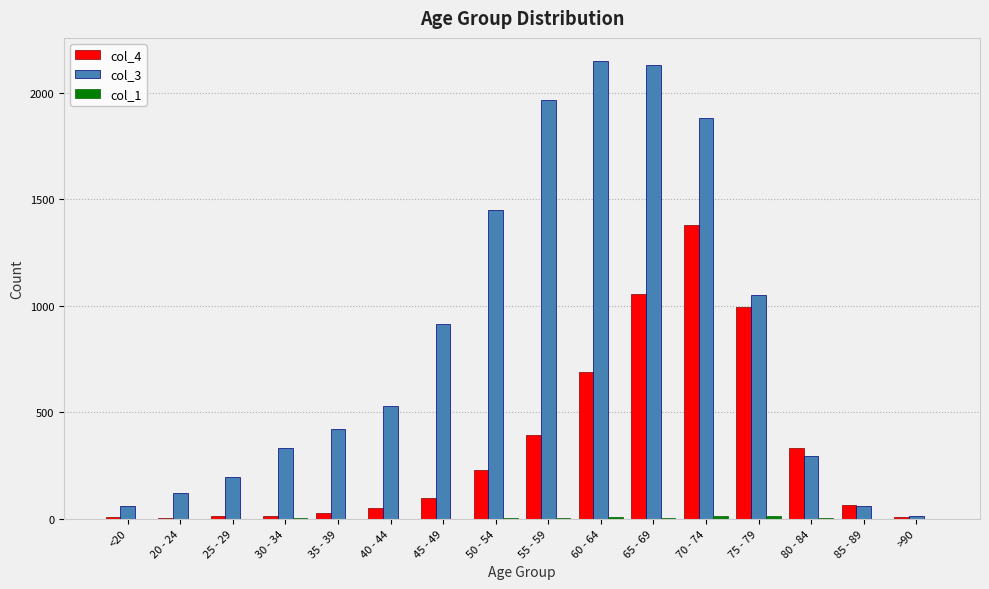

Which category has the highest value in the col_4 series?

70 - 74